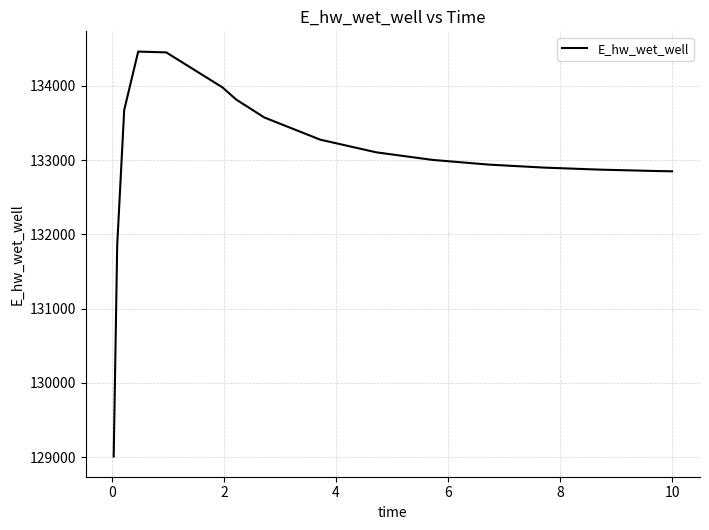

What is the greatest value displayed?

134462.0